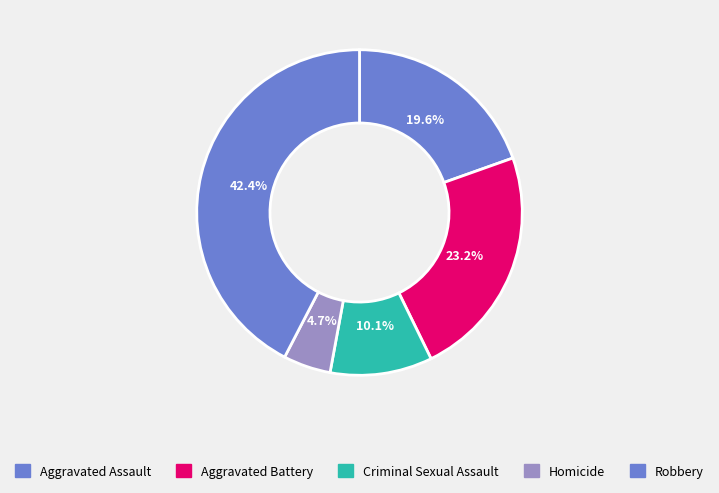

Is it true that Aggravated Assault is 20% of the pie?

True